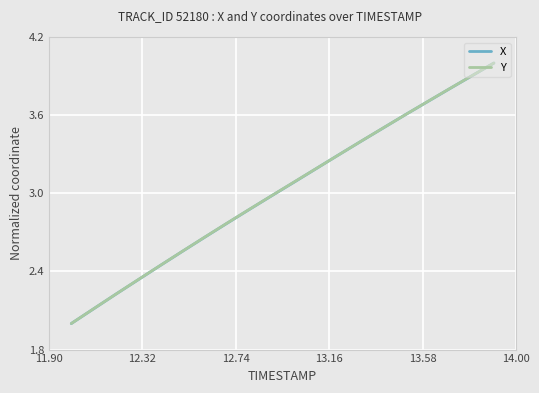

What is the maximum value shown in the chart?

4.0